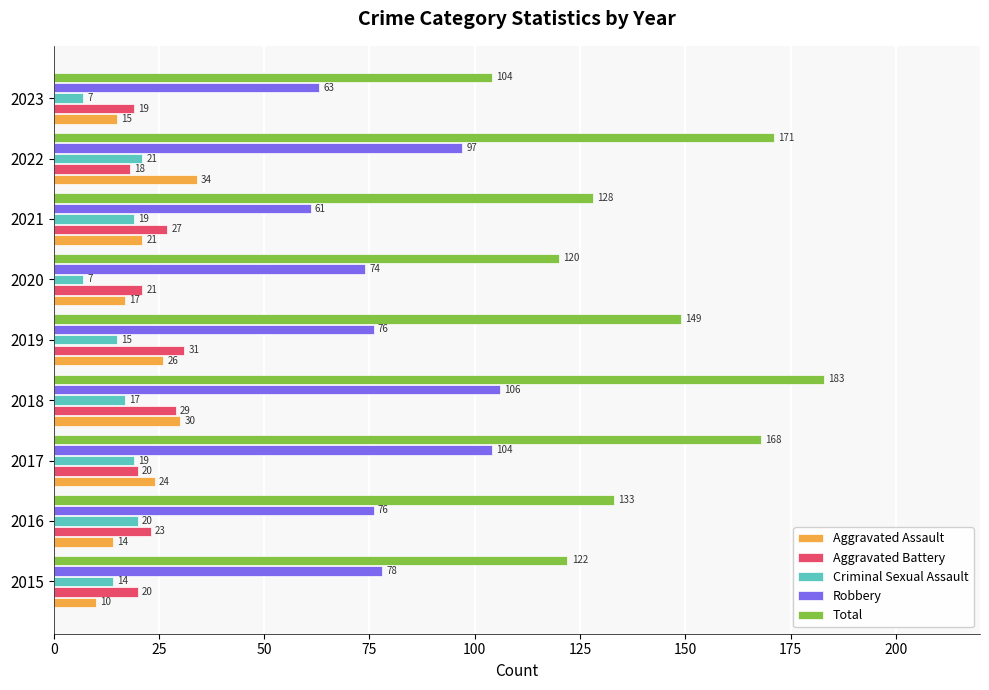

What is the sum of all Aggravated Assault values?

191